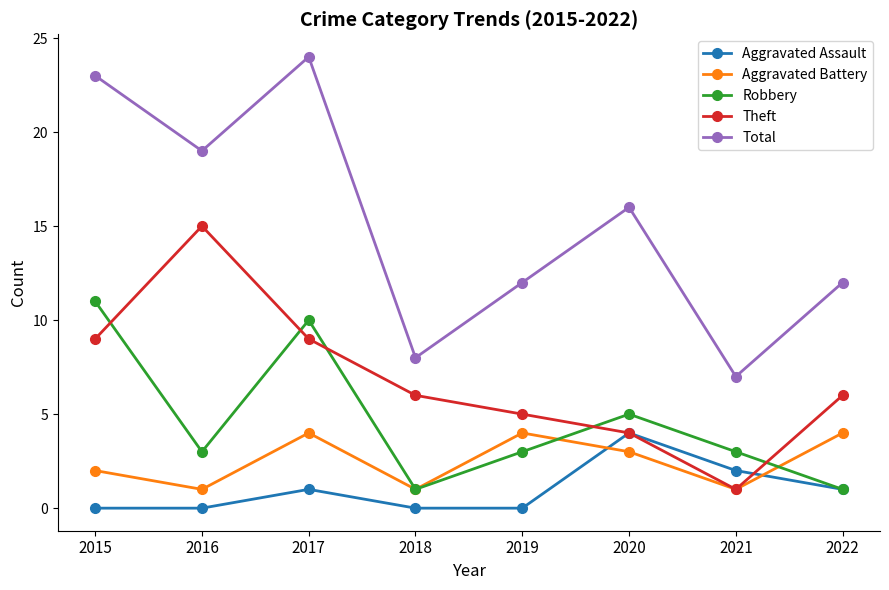

Which category has the lowest value in the Theft series?

2021